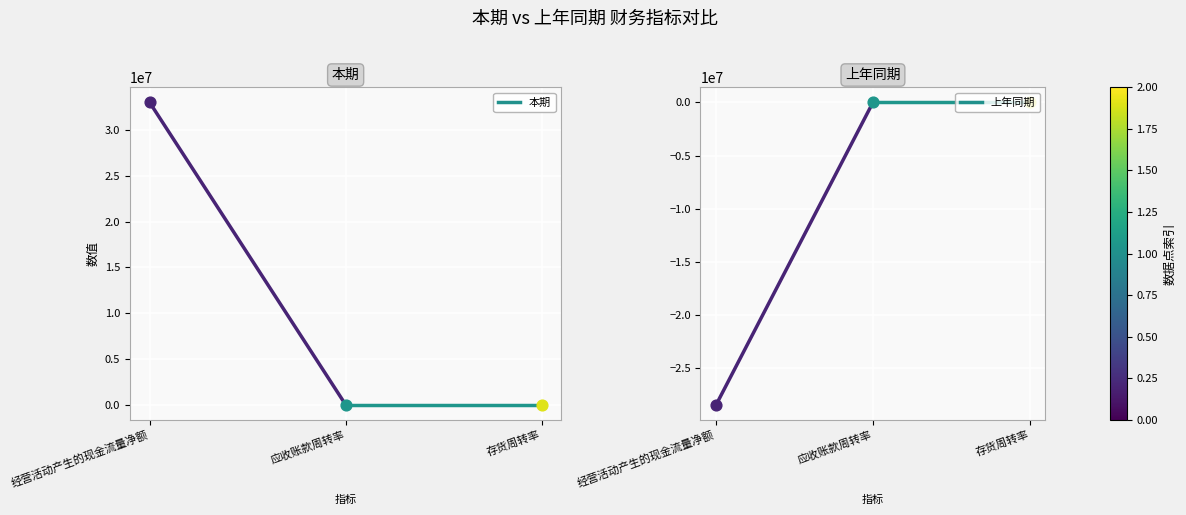

What are all the series names shown in the legend?

本期, 上年同期